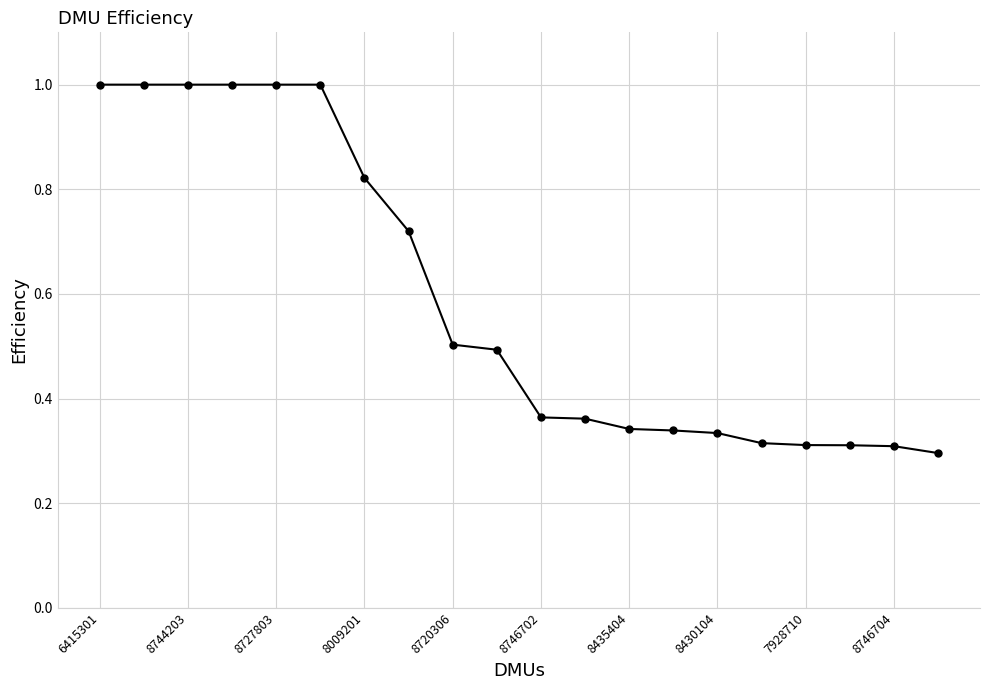

What is the average value?

0.6